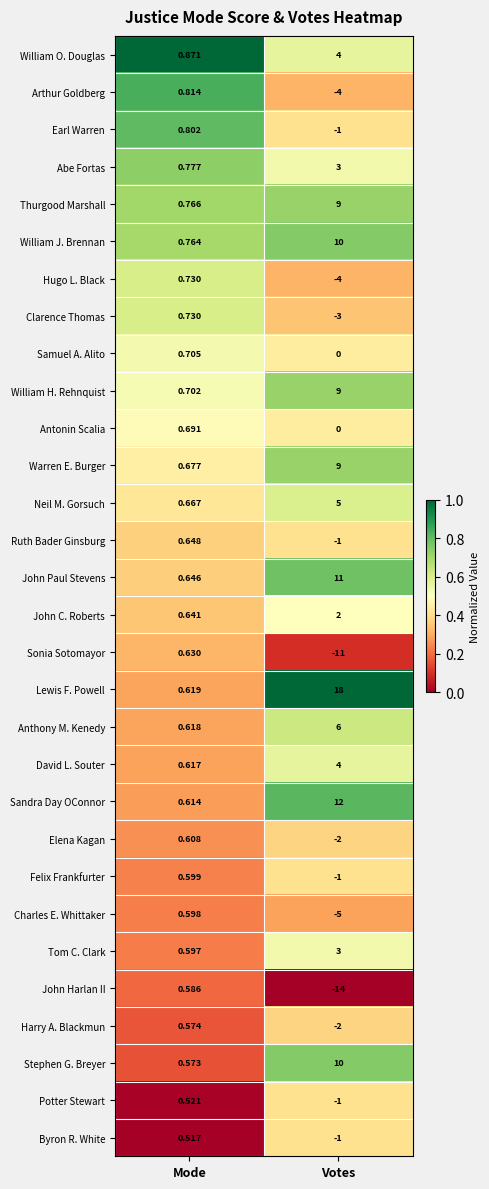

Which series has the largest range (max minus min)?

Lewis F. Powell